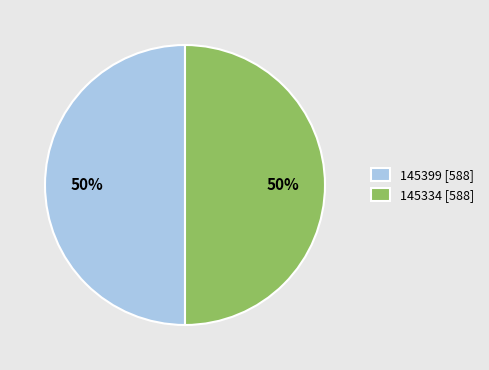

True or false: 145334 [588] accounts for 37% of the total.

False